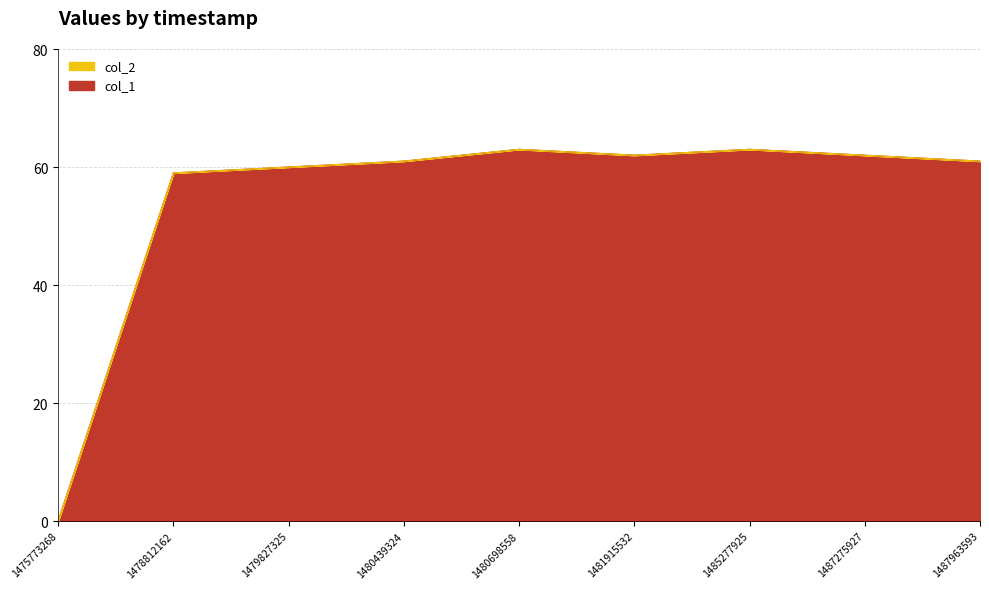

What is the difference between the values at 1478812162 and 1487275927?

3